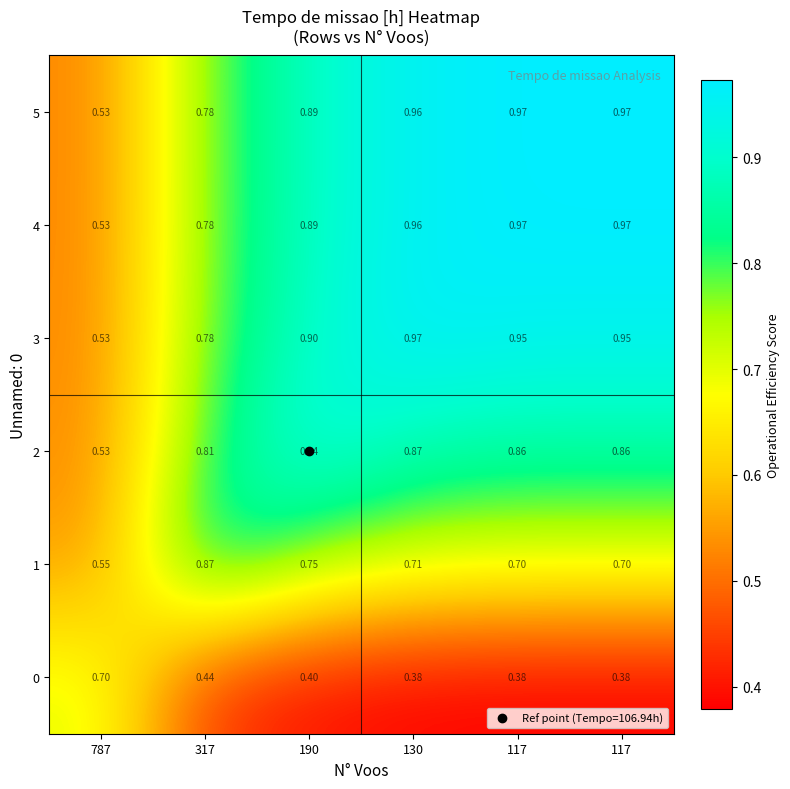

How many distinct data groups are displayed?

6